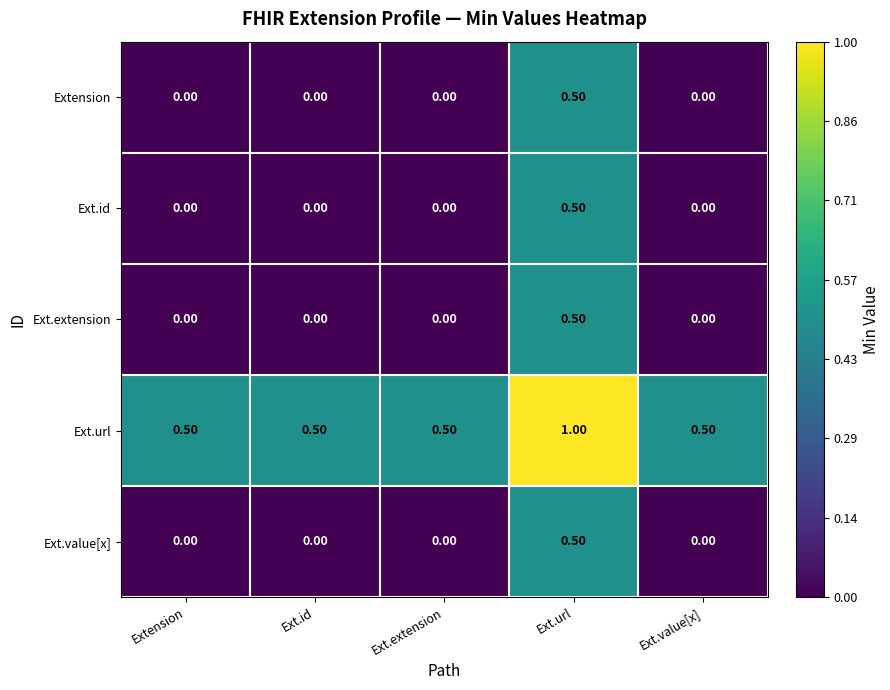

What is the spread (max minus min) of values at Ext.extension?

0.5